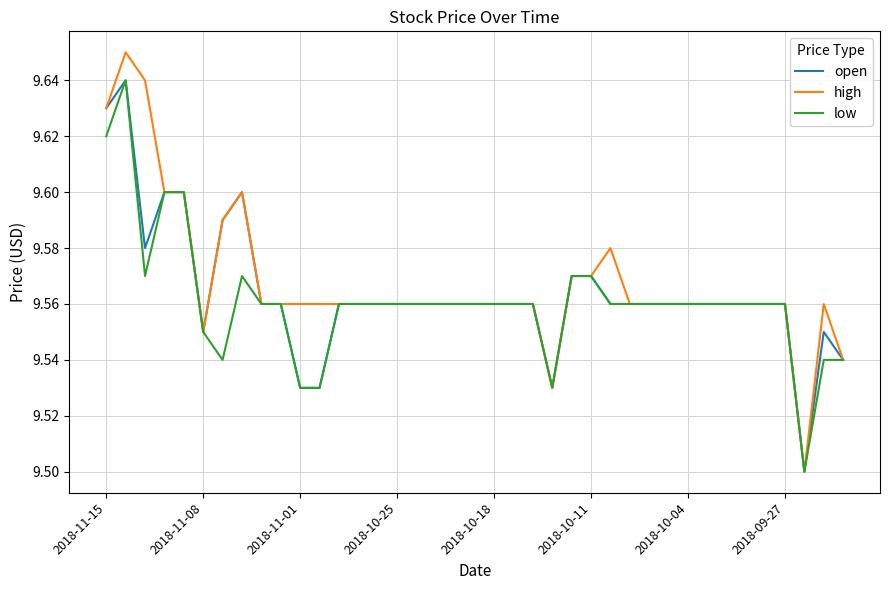

What is the sum of all high values?

373.2